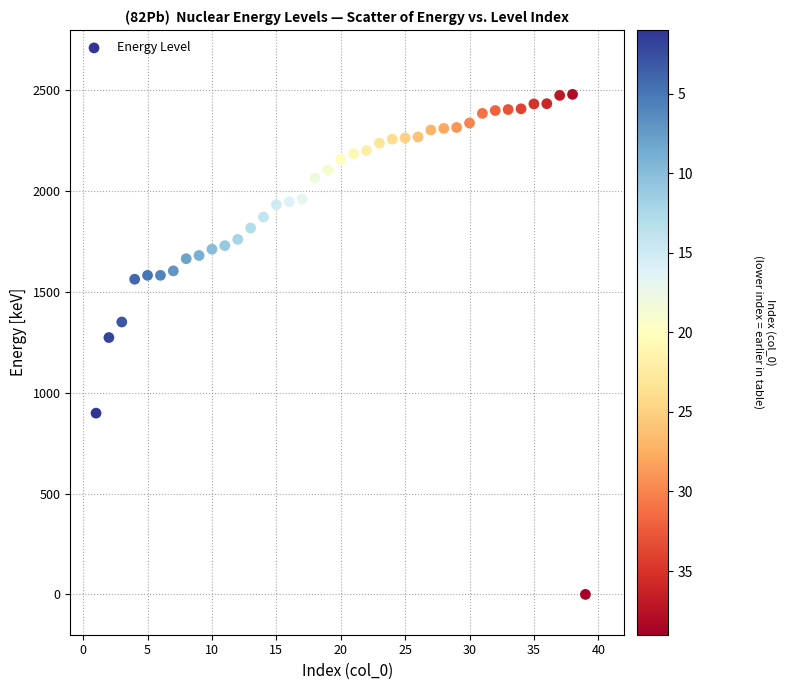

What Y value in the scatter plot is closest to 1240?

1274.1